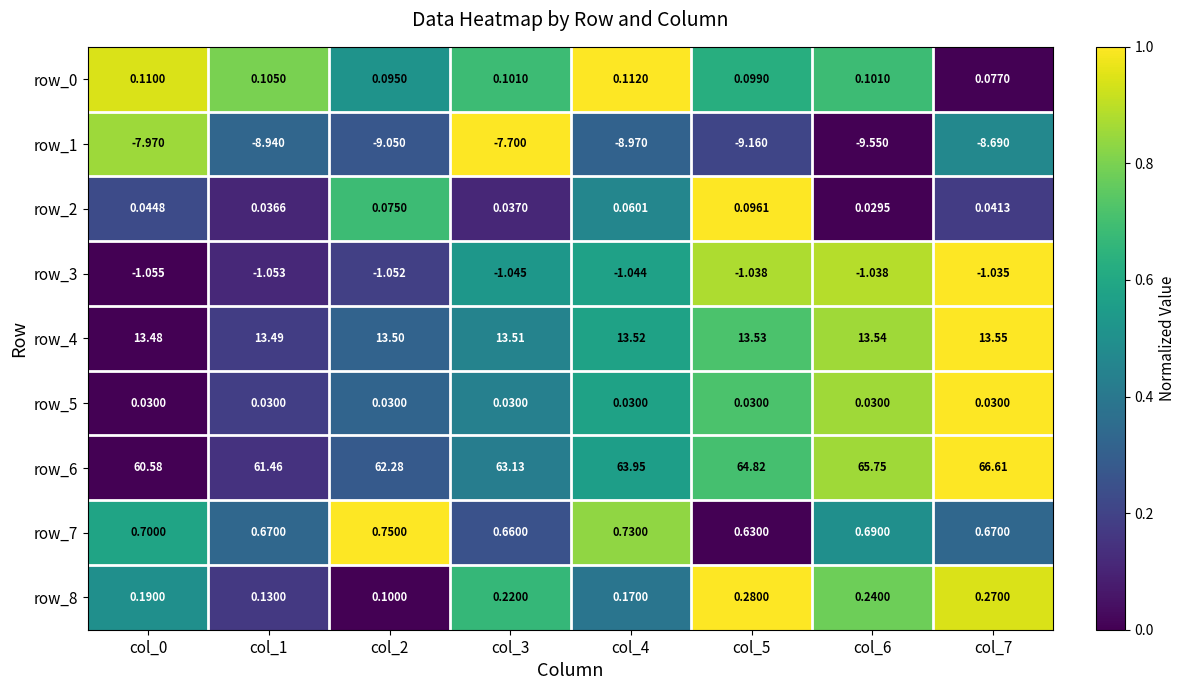

Between col_4 and col_6, which is larger?

col_4